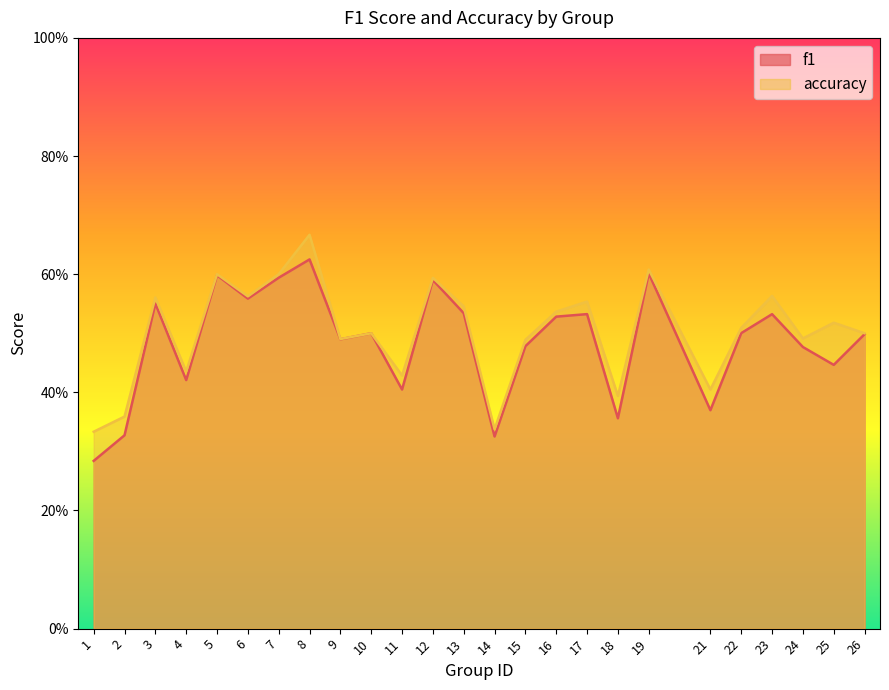

List the series in order of their peak value, lowest first.

f1, accuracy